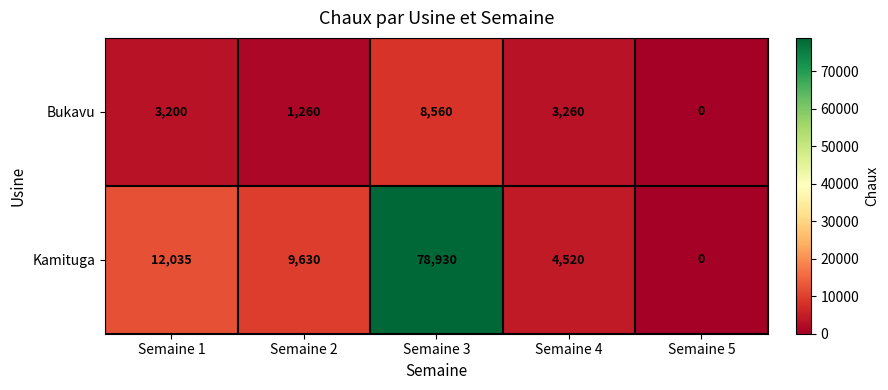

Reading right to left, list all the values displayed in this chart.

Bukavu: 0	3260	8560	1260	3200
Kamituga: 0	4520	78930	9630	12035